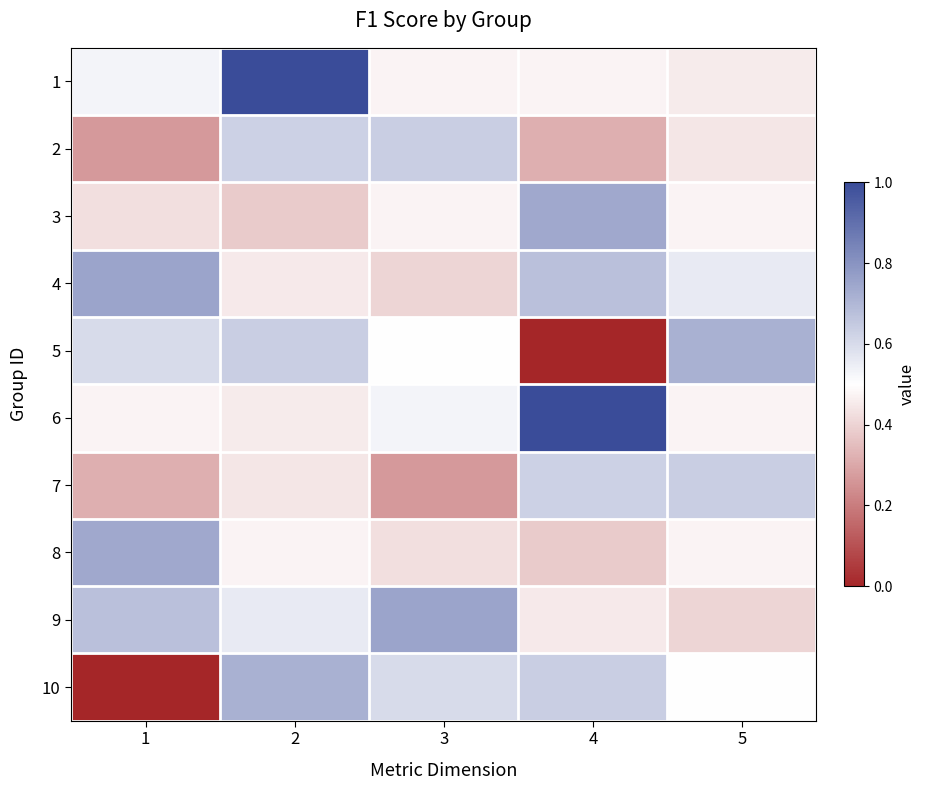

Between 5 and 4, which is larger?

4